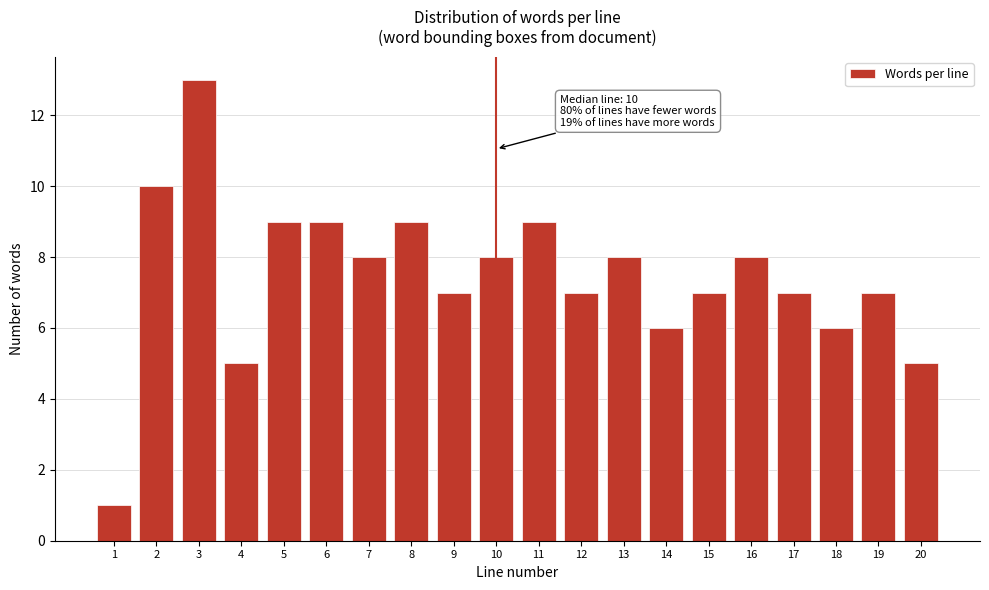

Reading left to right, what are all the values shown in this chart?

1=1	2=10	3=13	4=5	5=9	6=9	7=8	8=9	9=7	10=8	11=9	12=7	13=8	14=6	15=7	16=8	17=7	18=6	19=7	20=5